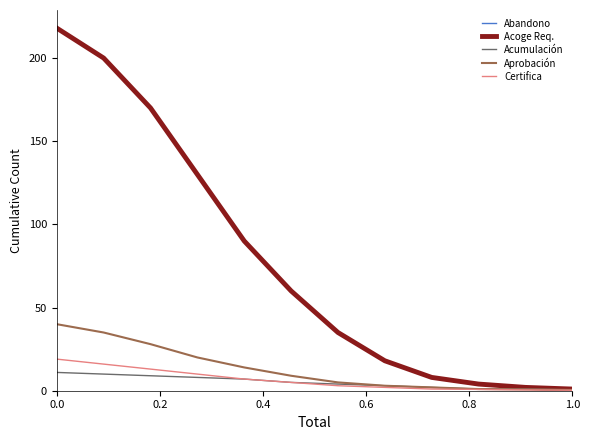

What is the average value of the Certifica series?

6.5